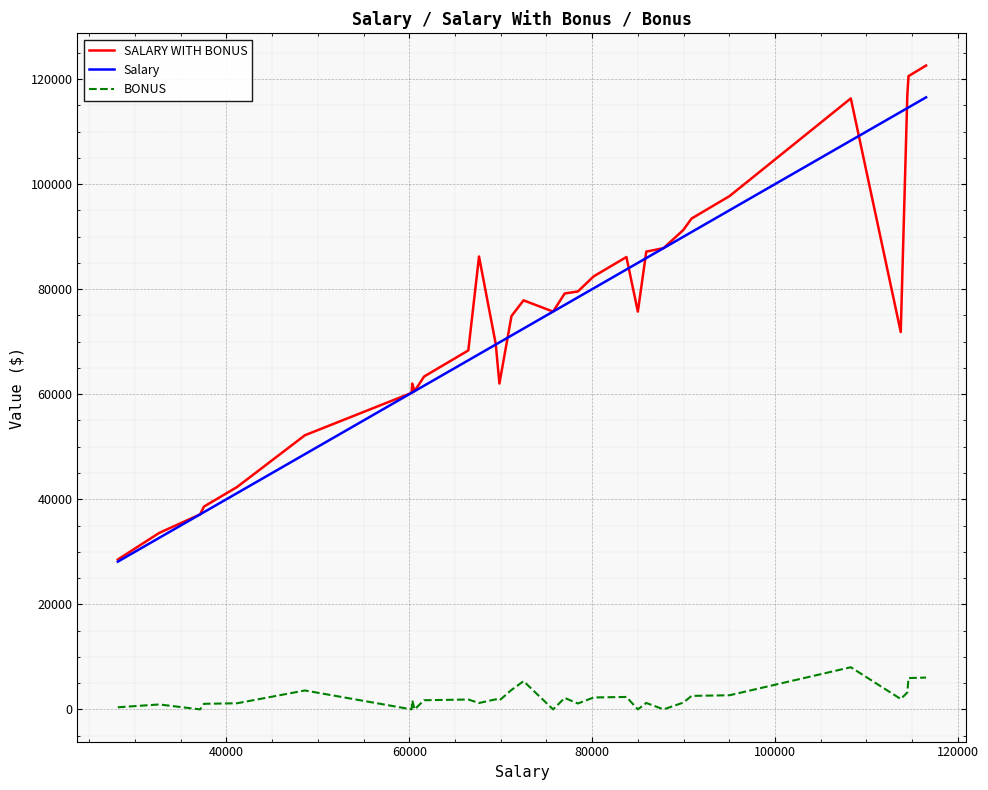

In SALARY WITH BONUS, how many points are higher than both neighbors (excluding endpoints)?

5